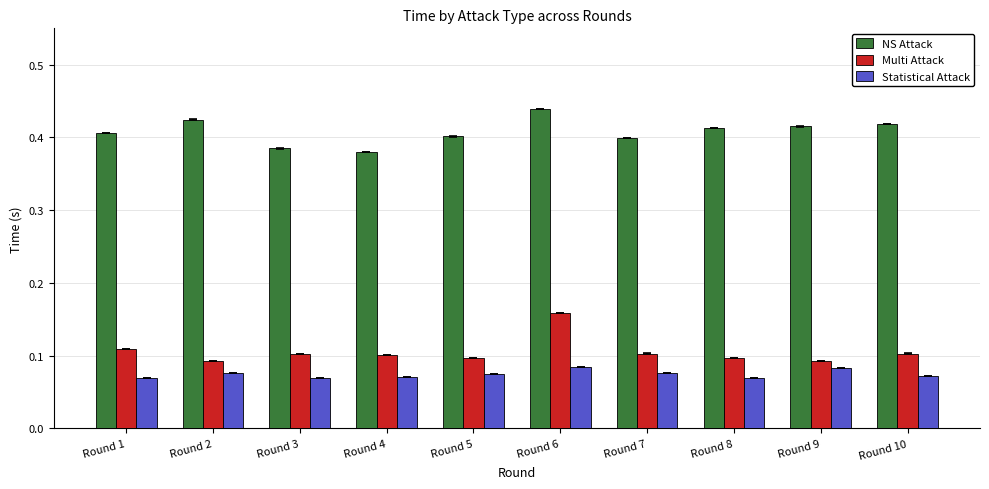

What is the sum of all Multi Attack values?

1.1